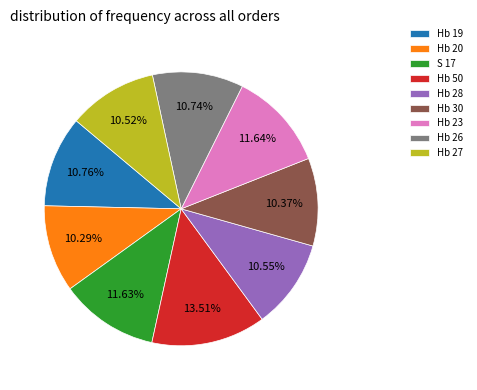

How many slices are in this pie chart?

9